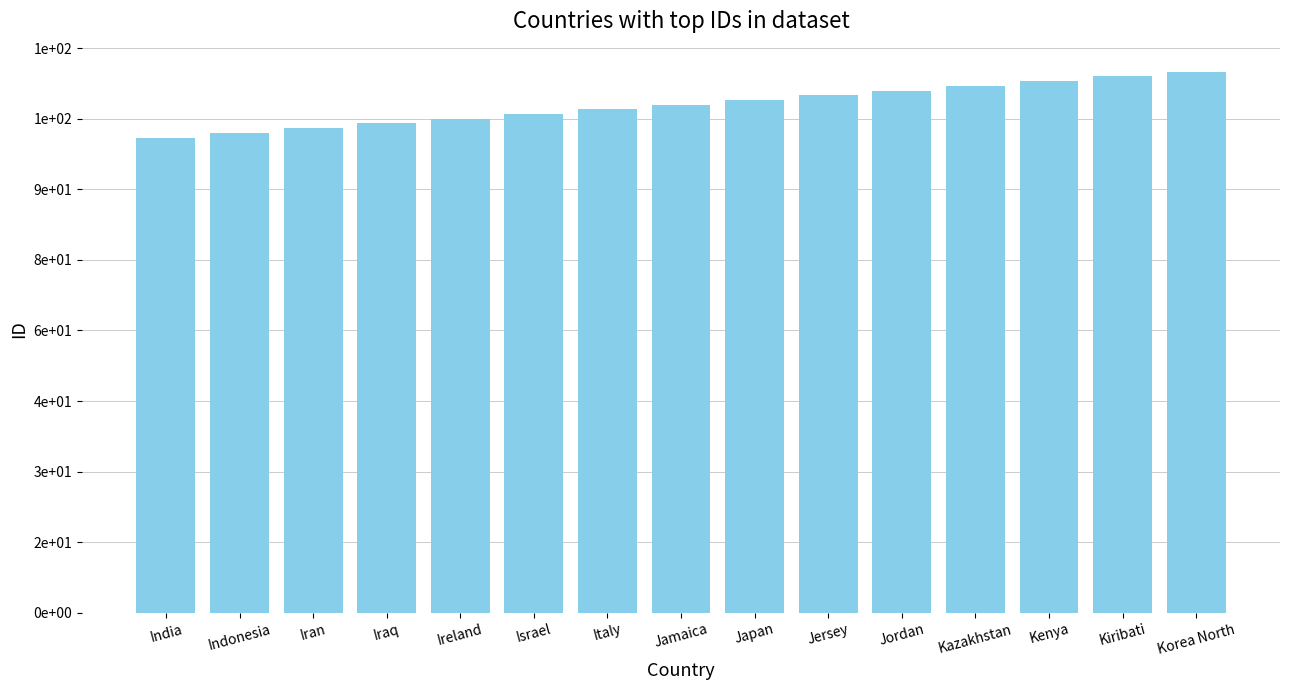

Reading left to right, transcribe all the data shown in this chart.

India=101	Indonesia=102	Iran=103	Iraq=104	Ireland=105	Israel=106	Italy=107	Jamaica=108	Japan=109	Jersey=110	Jordan=111	Kazakhstan=112	Kenya=113	Kiribati=114	Korea North=115